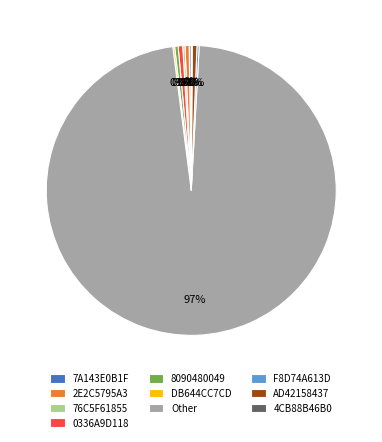

Is the sum of 8090480049 and AD42158437 greater than half?

No